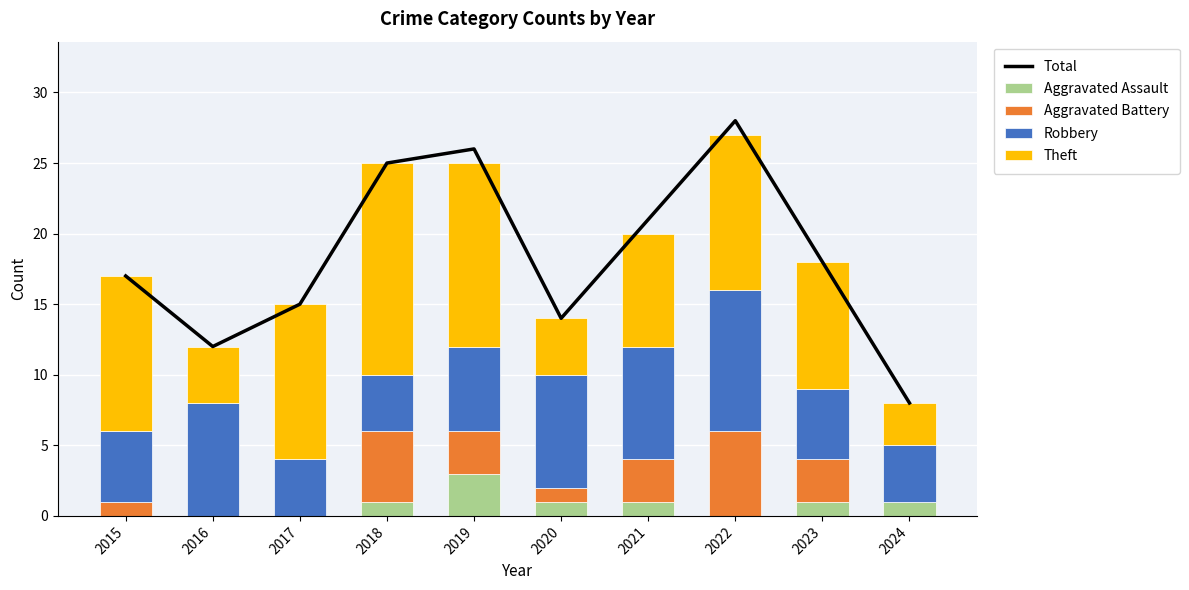

What is the maximum value shown in the chart?

28